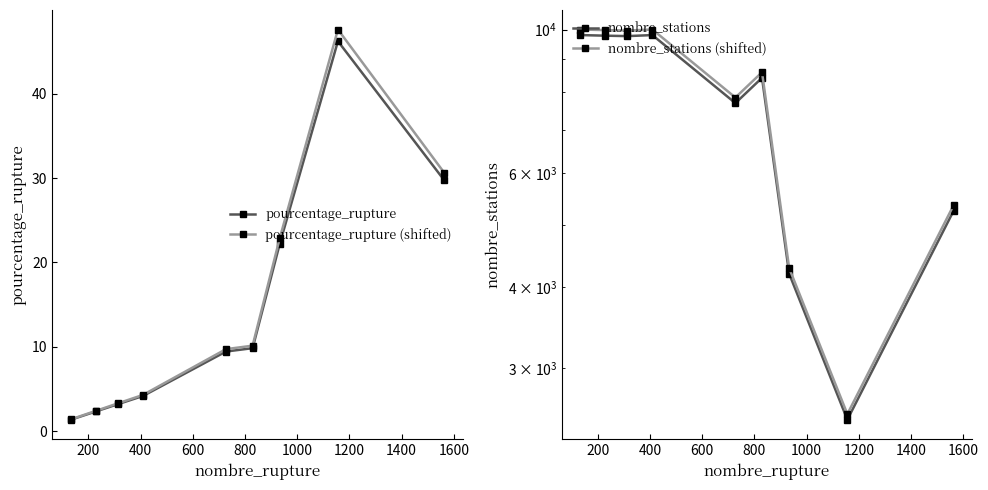

What is the value of the pourcentage_rupture (shifted) point at the 7th from the left?

22.9